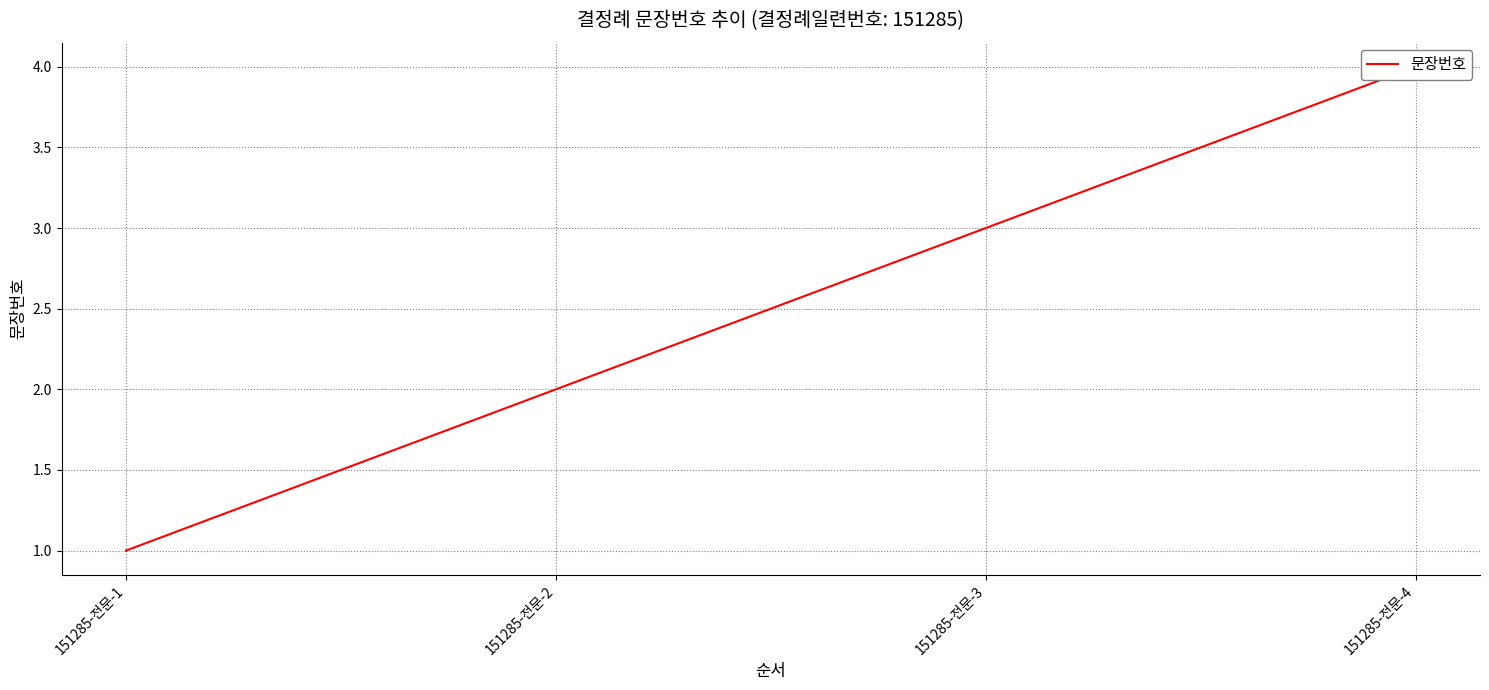

Is it true that the value at 151285-전문-2 is 2?

True